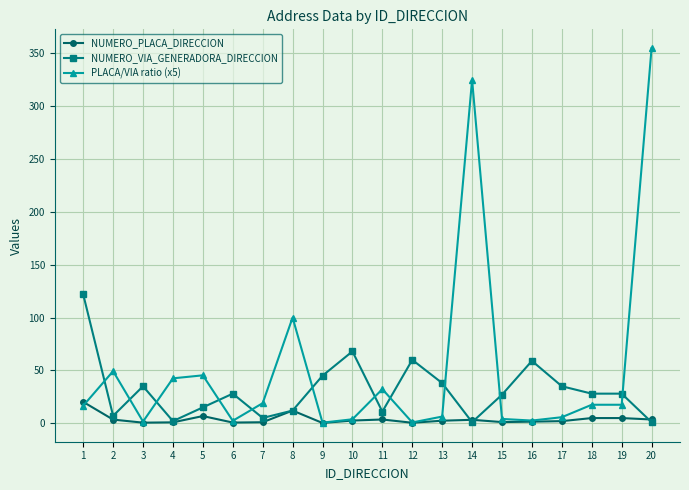

Does the chart have visible grid lines?

Yes